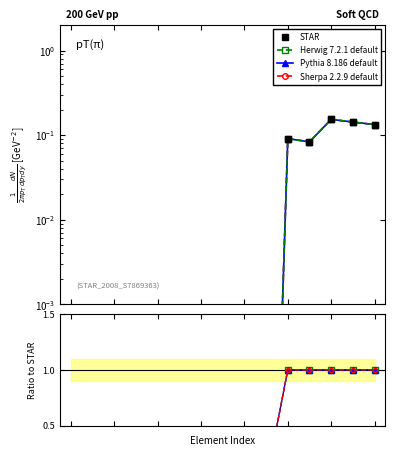

Between 10 and 5, which is larger?

10